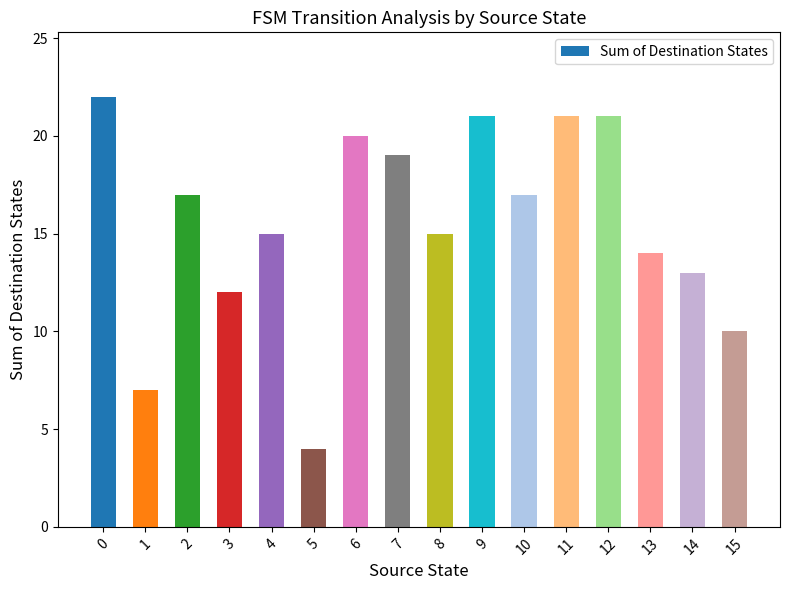

What is the smallest value displayed?

4